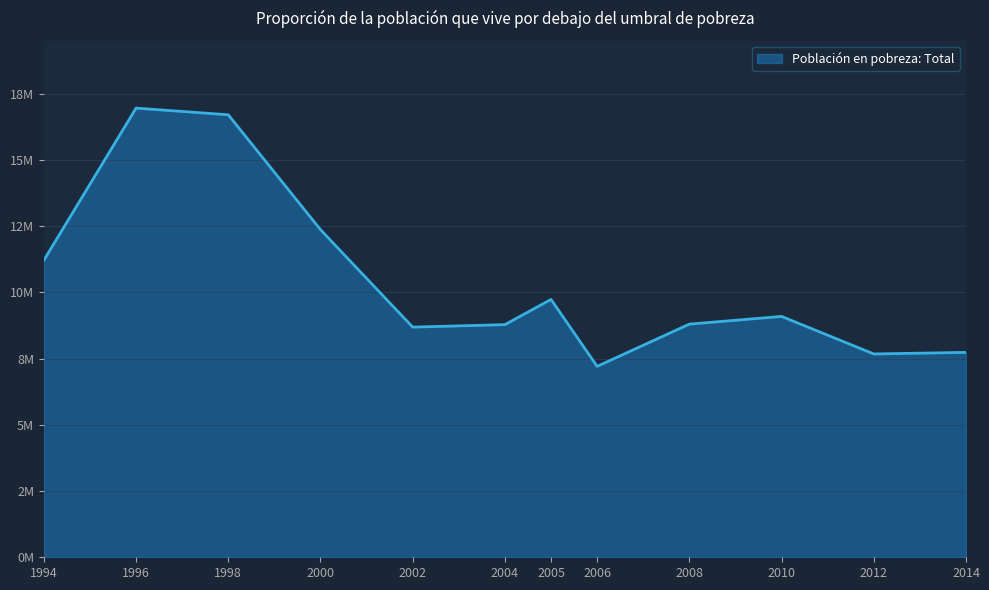

What value does the data have at 2014, to the nearest 10?

7733870